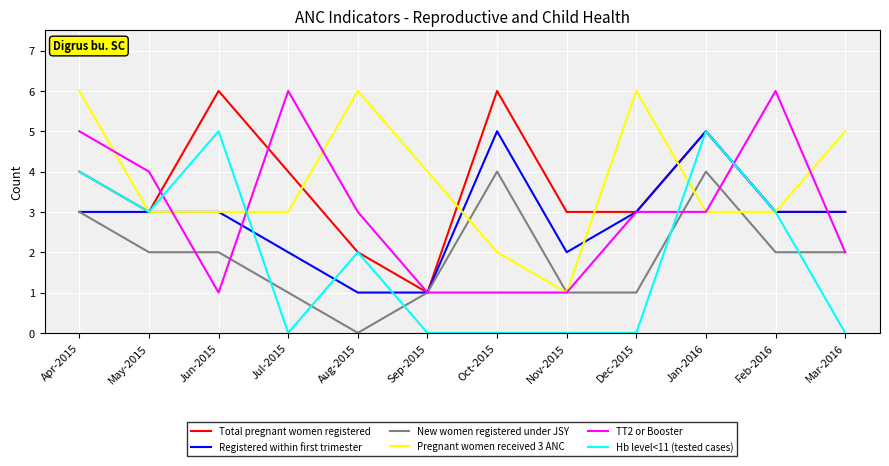

Count the number of categories in the chart.

12